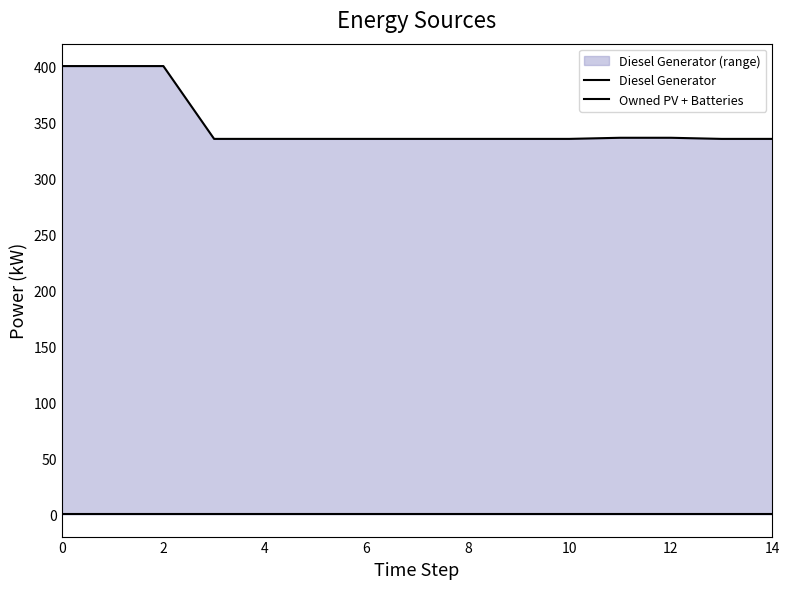

True or false: Owned PV + Batteries and Diesel Generator intersect in this chart.

False